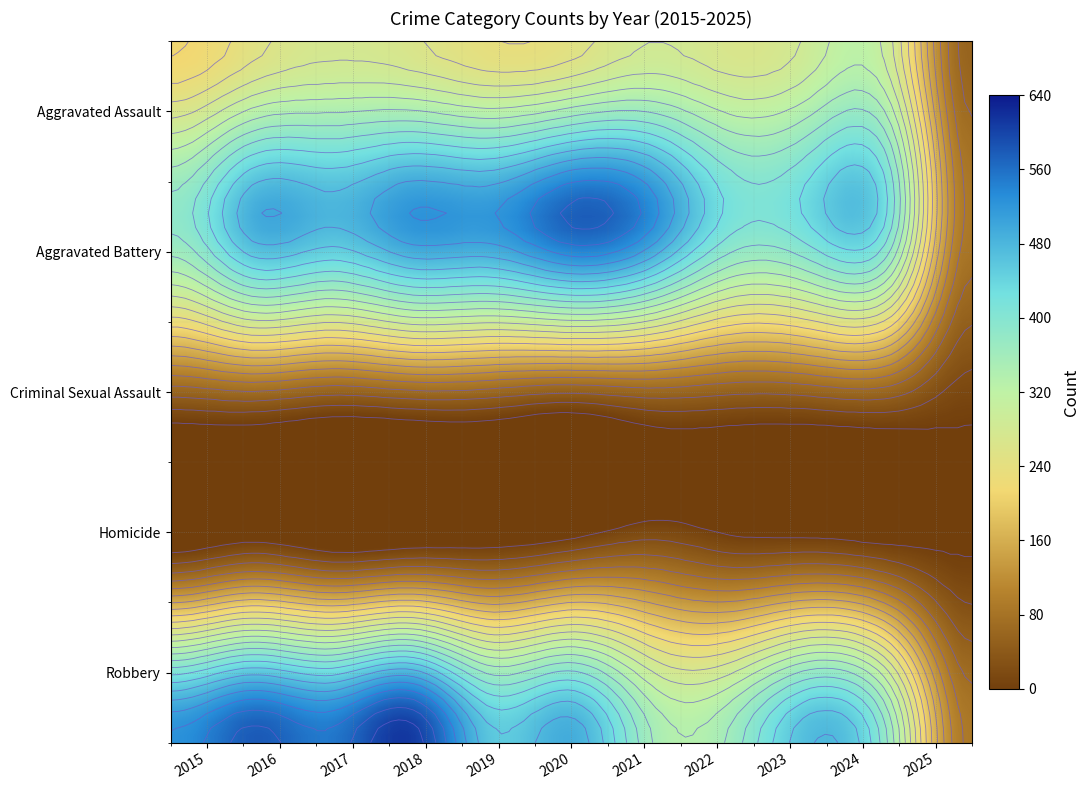

What is the sum of all Robbery values?

4861